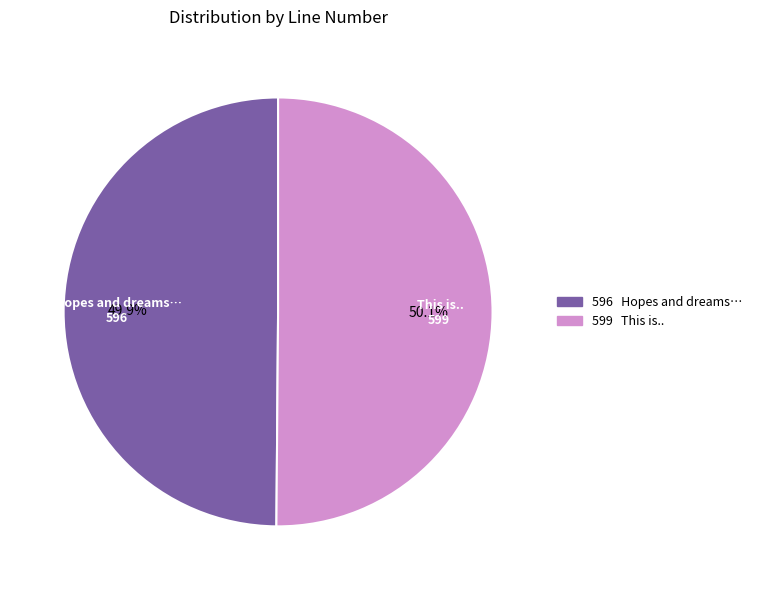

To the nearest percent, what is the average slice percentage?

50%